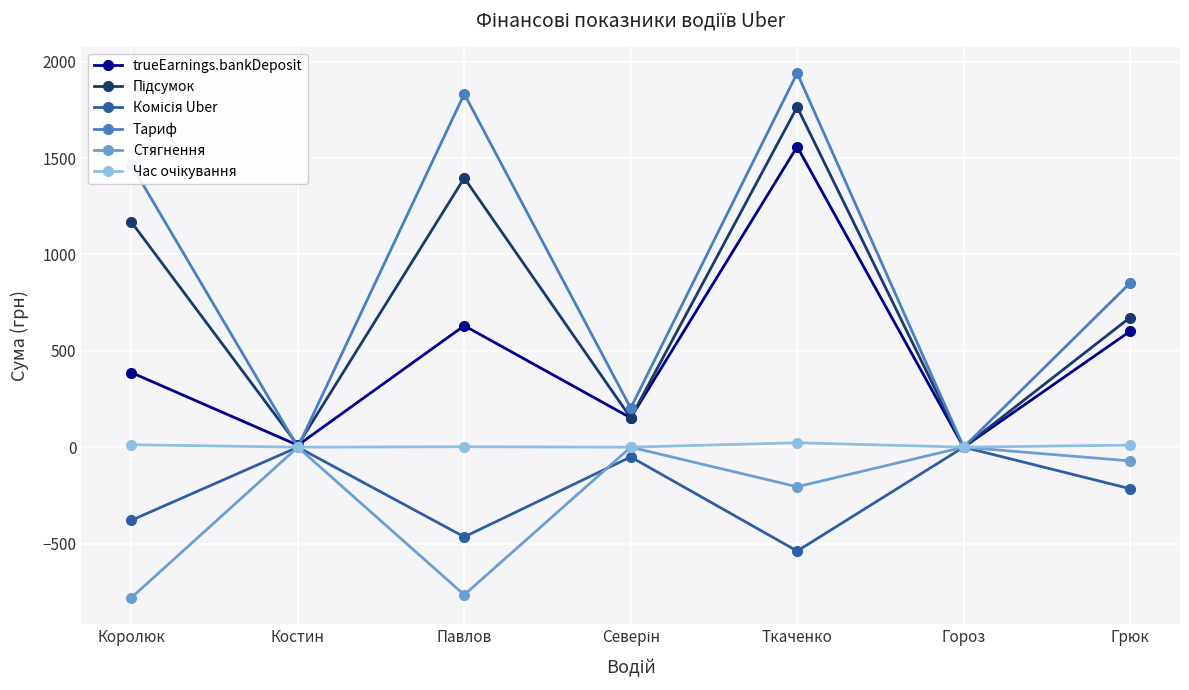

What is the minimum value shown in the chart?

-780.9